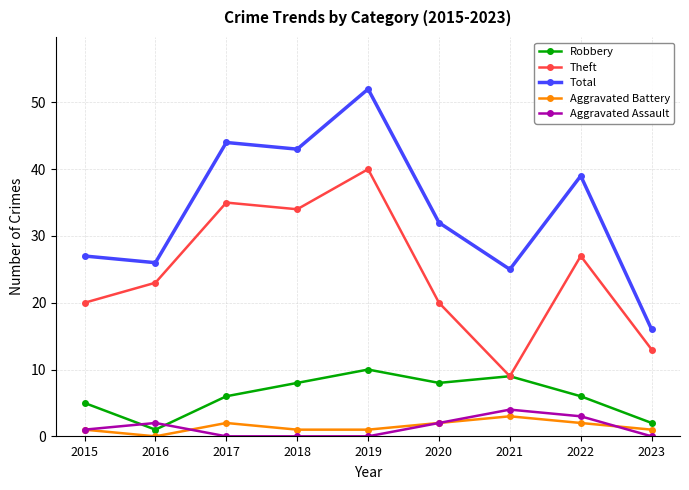

Where is the first local minimum for Theft?

2018